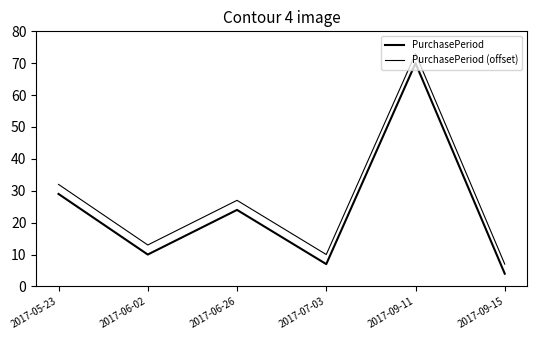

True or false: PurchasePeriod (offset) has a value of 7 at 2017-06-26.

False